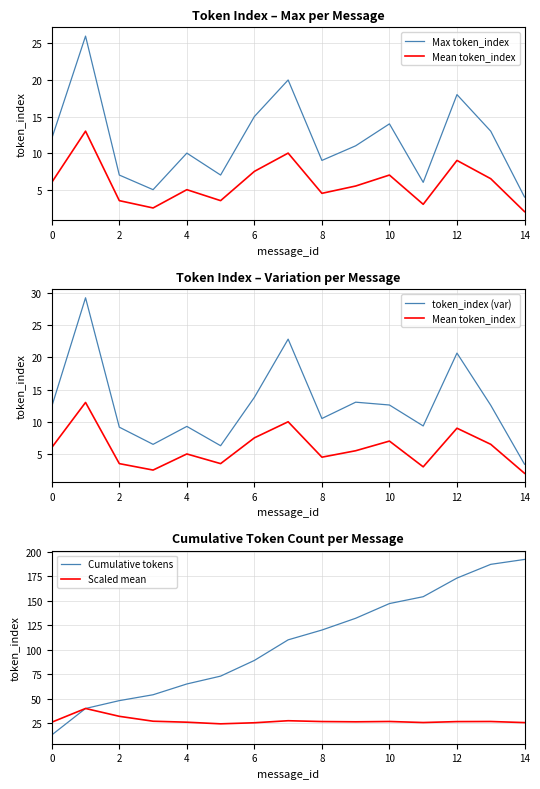

True or false: Scaled mean has a value of 33.1 at 6.

False